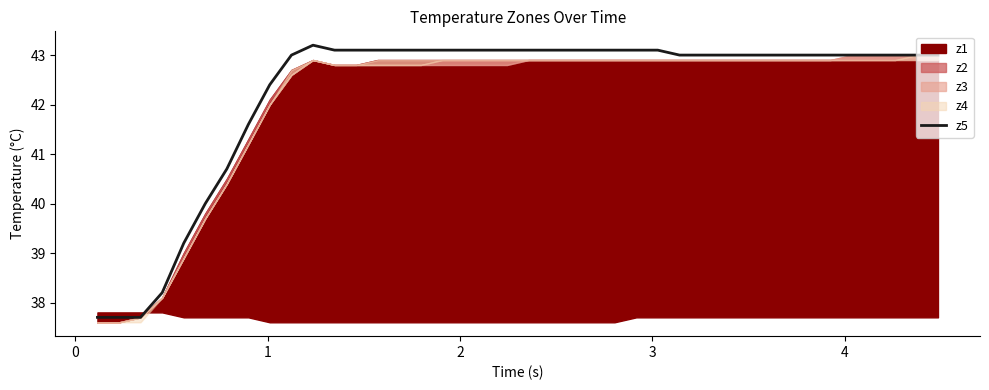

What is the highest value of the z5 series?

43.2